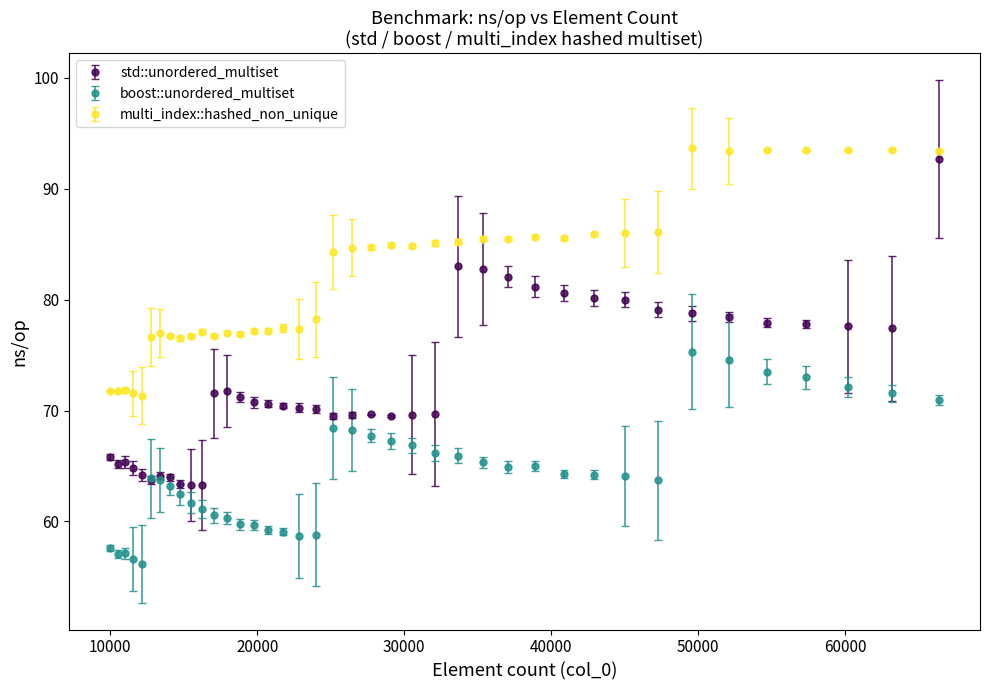

What are all the series names shown in the legend?

std::unordered_multiset, boost::unordered_multiset, multi_index::hashed_non_unique